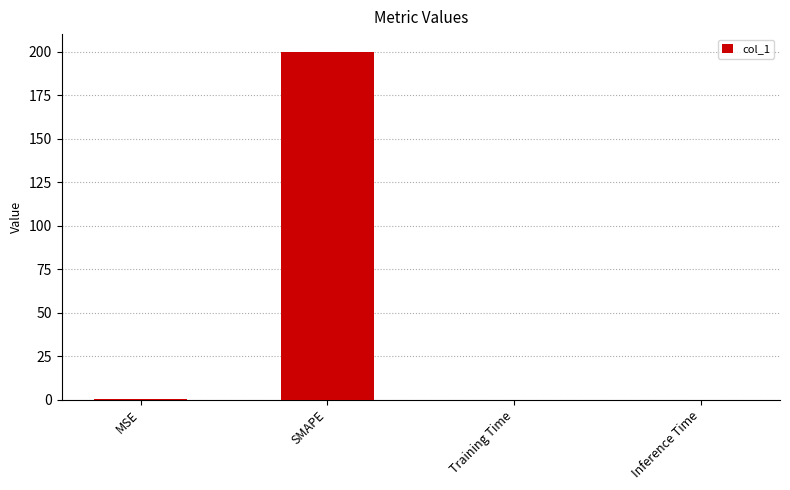

What is the sum of all values?

200.4